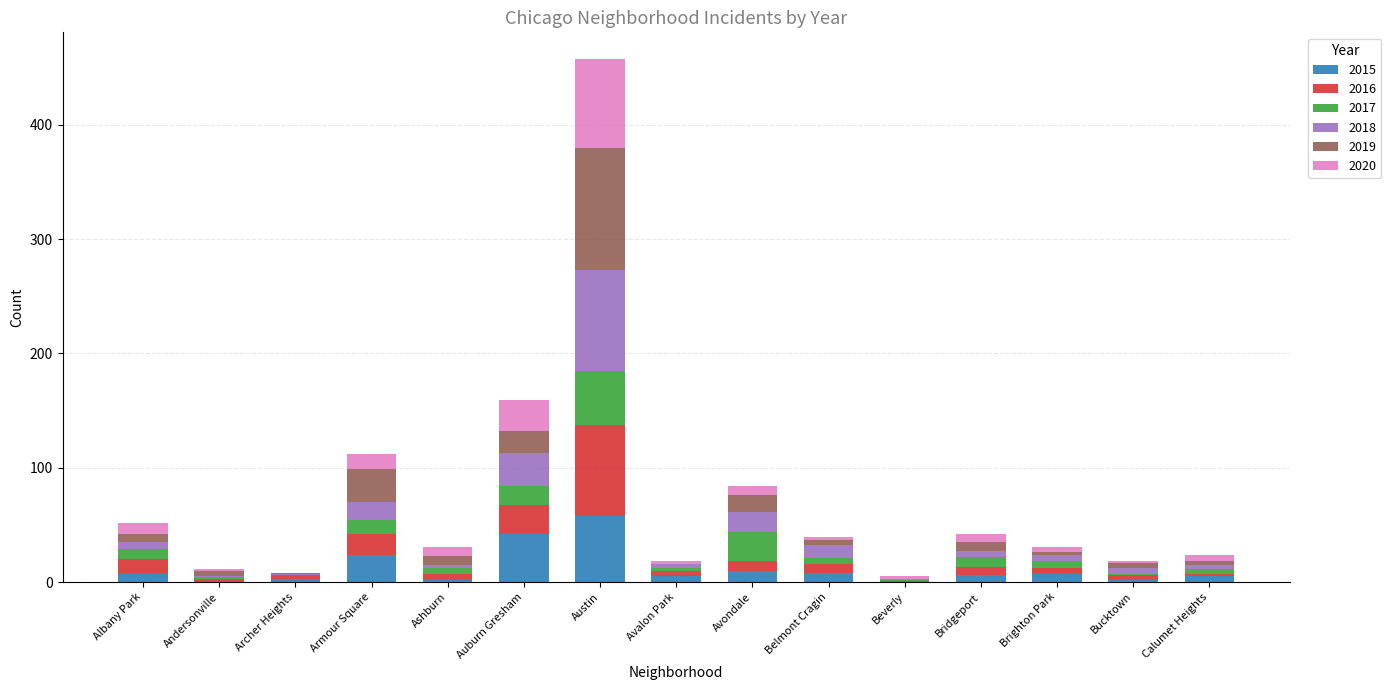

Which category has the highest value in the 2015 series?

Austin